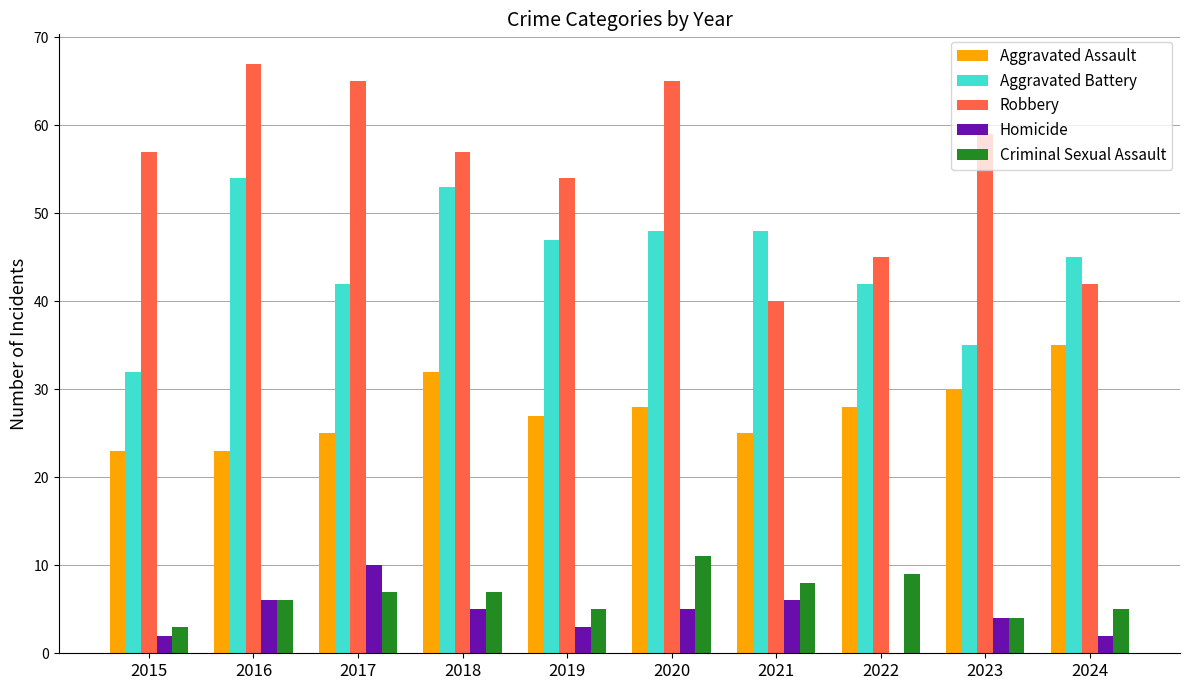

Are the bars grouped side by side (vs. stacked)?

Yes